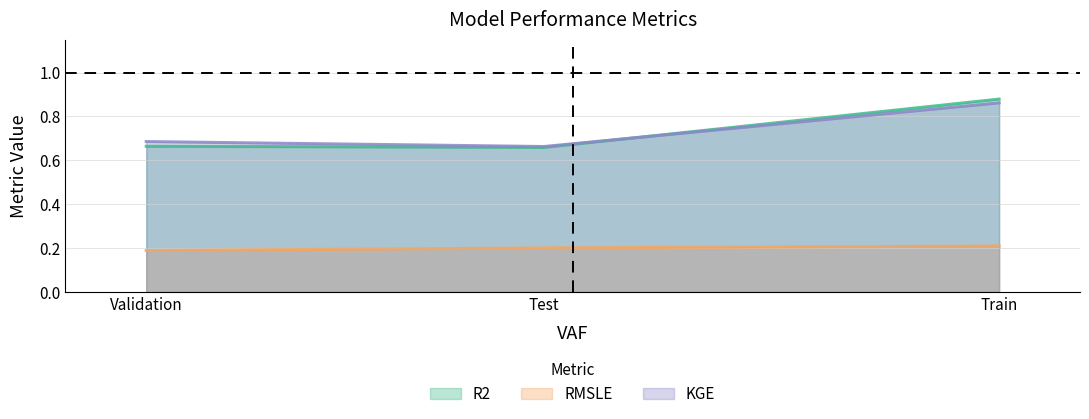

What position from the right is Validation?

3